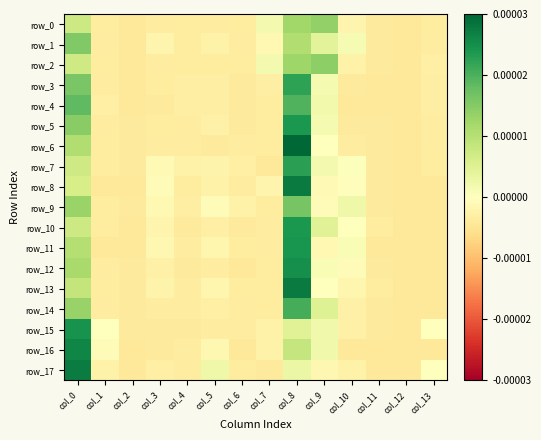

At which category does the chart reach its peak across all series?

col_8